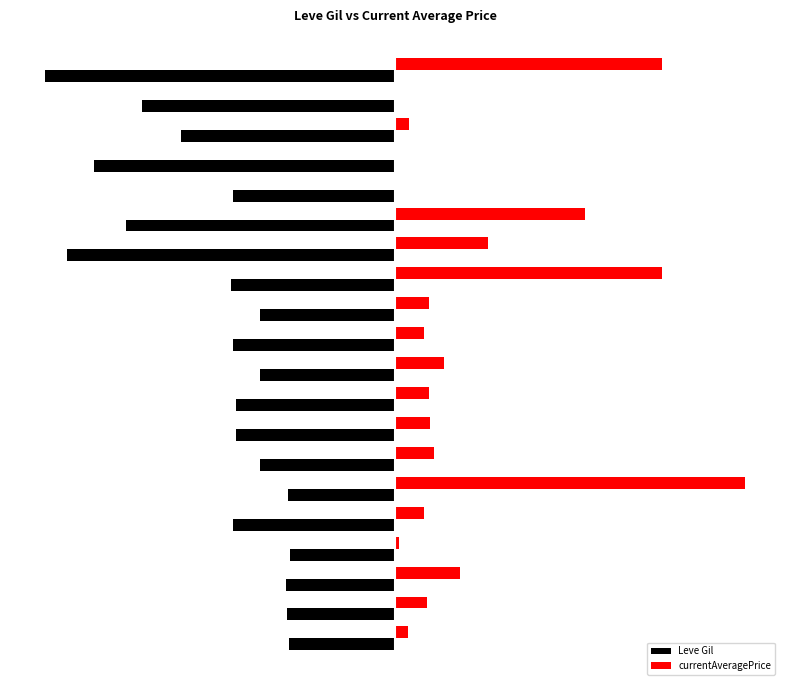

What are all the series names shown in the legend?

Leve Gil, currentAveragePrice